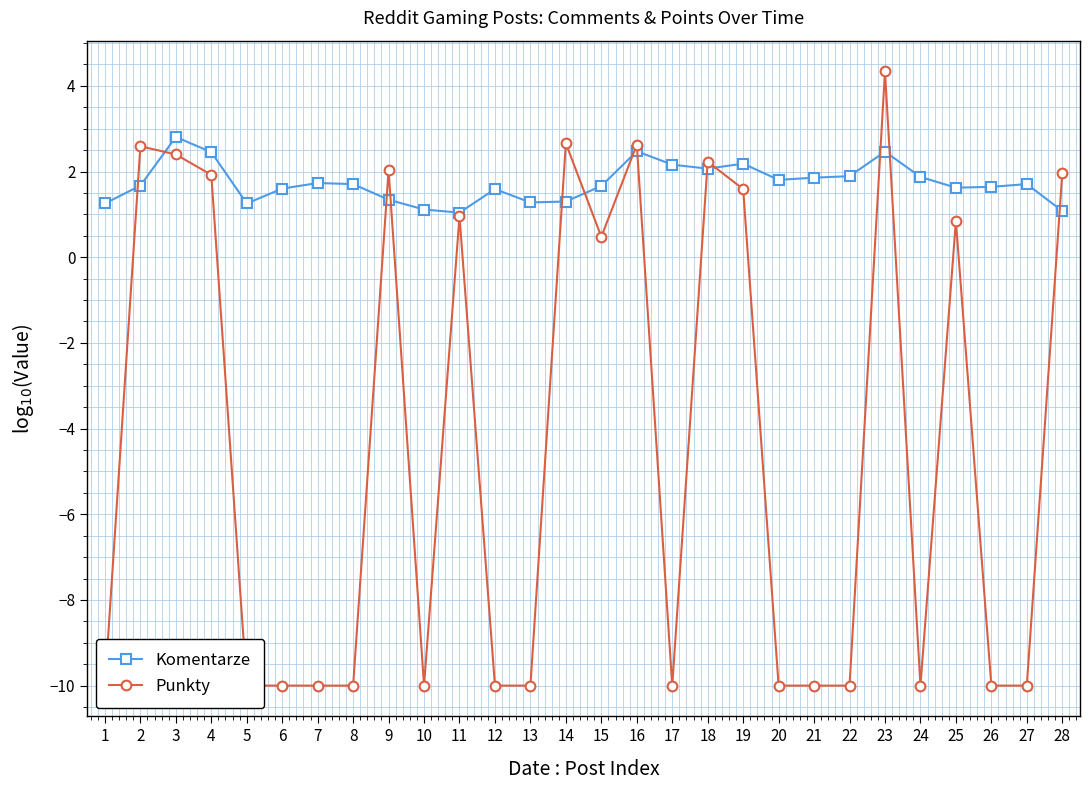

Which series ends up on top after the final intersection of Komentarze and Punkty?

Punkty